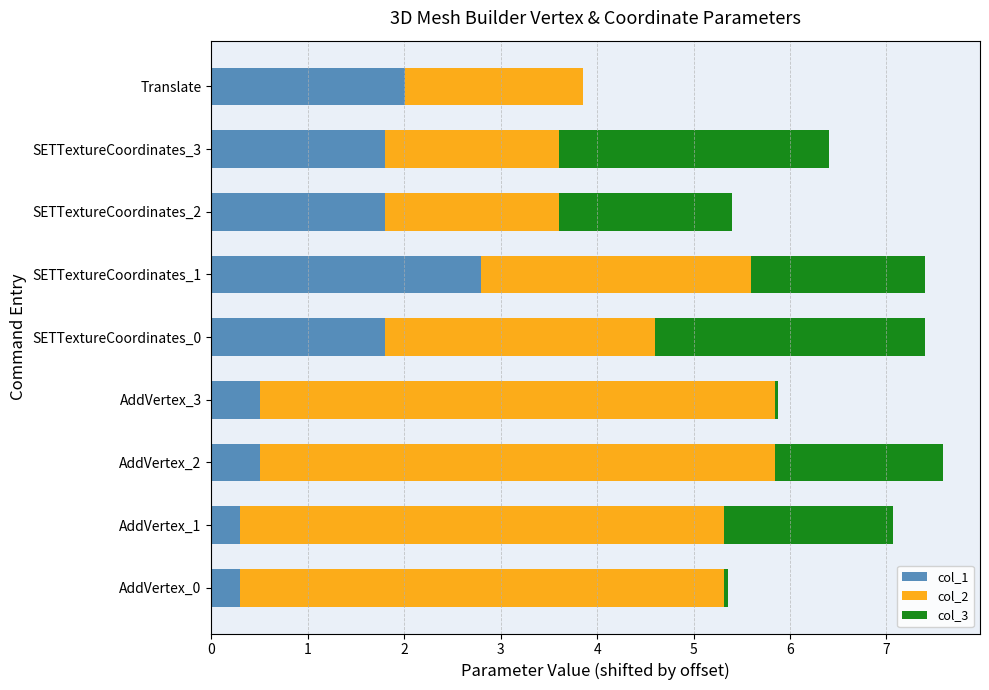

Is it true that col_1 equals 0.3 at AddVertex_1?

True